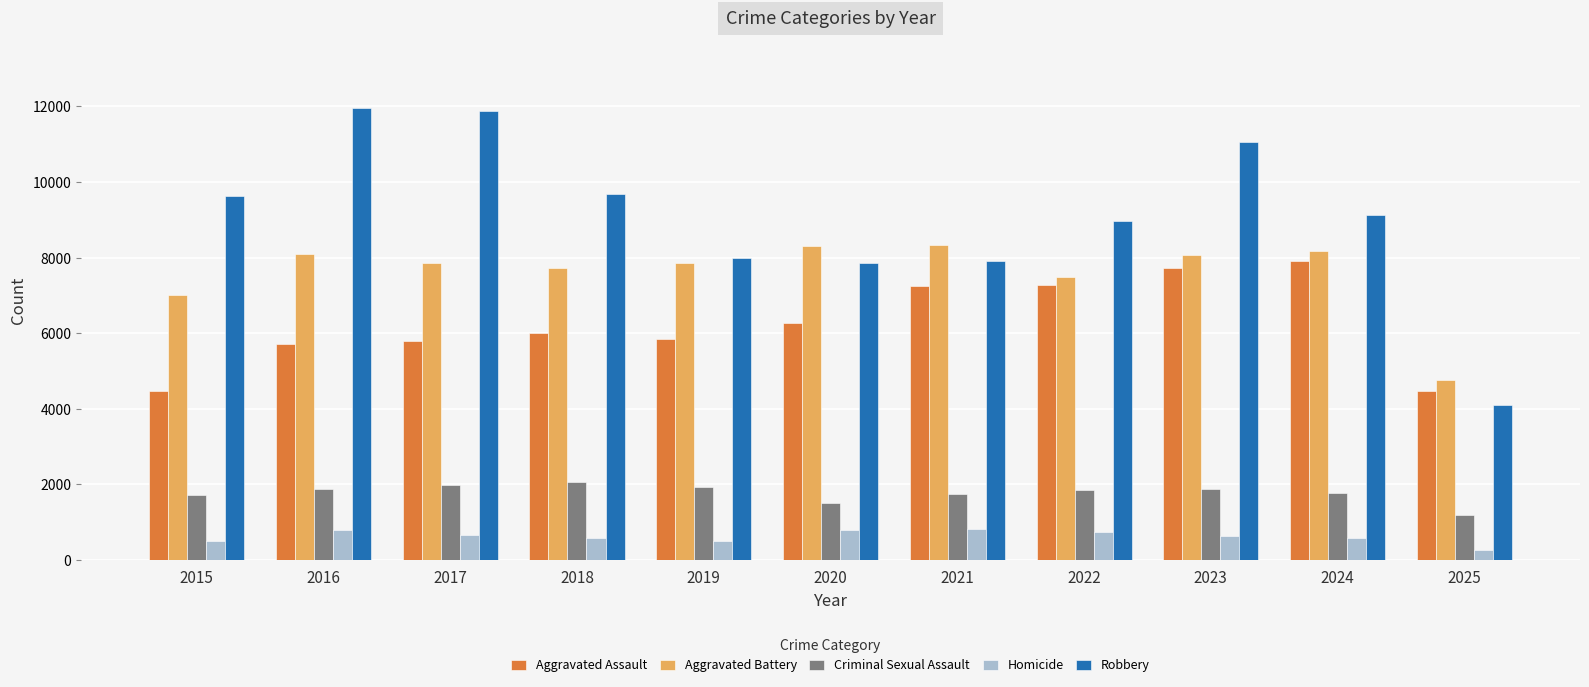

The Criminal Sexual Assault series shows 1506 at 2020. True or false?

True